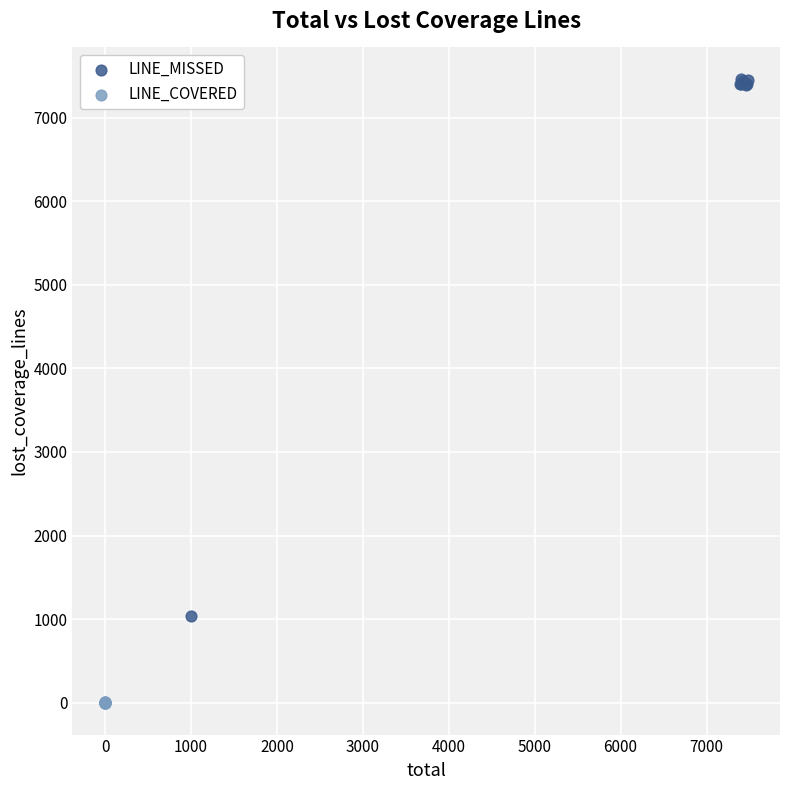

What are all the series names shown in the legend?

LINE_MISSED, LINE_COVERED